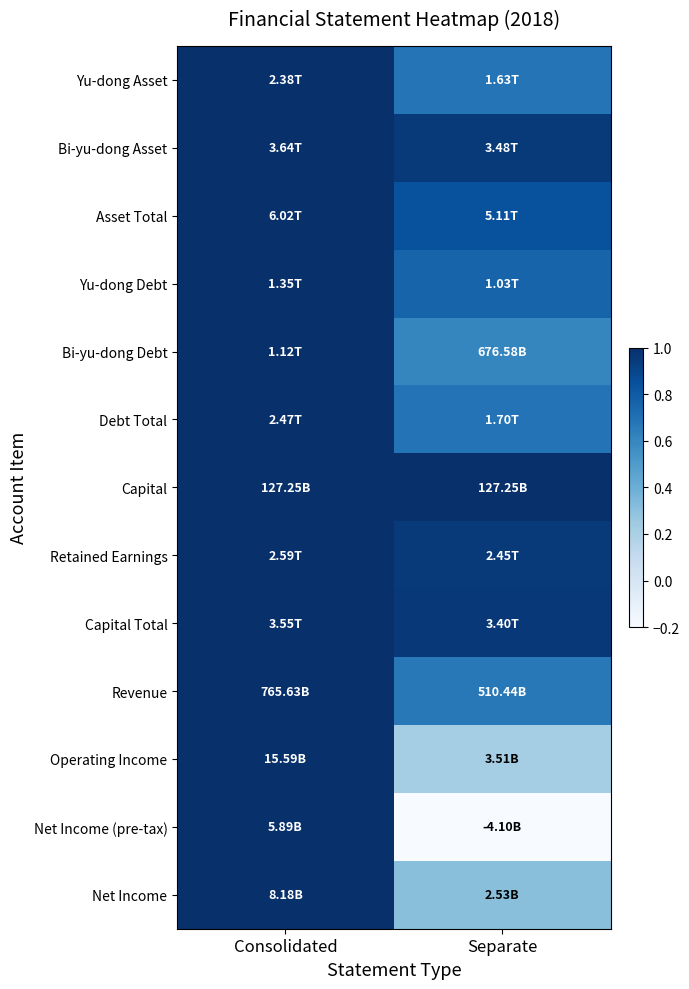

What is the minimum value shown in the chart?

-0.7